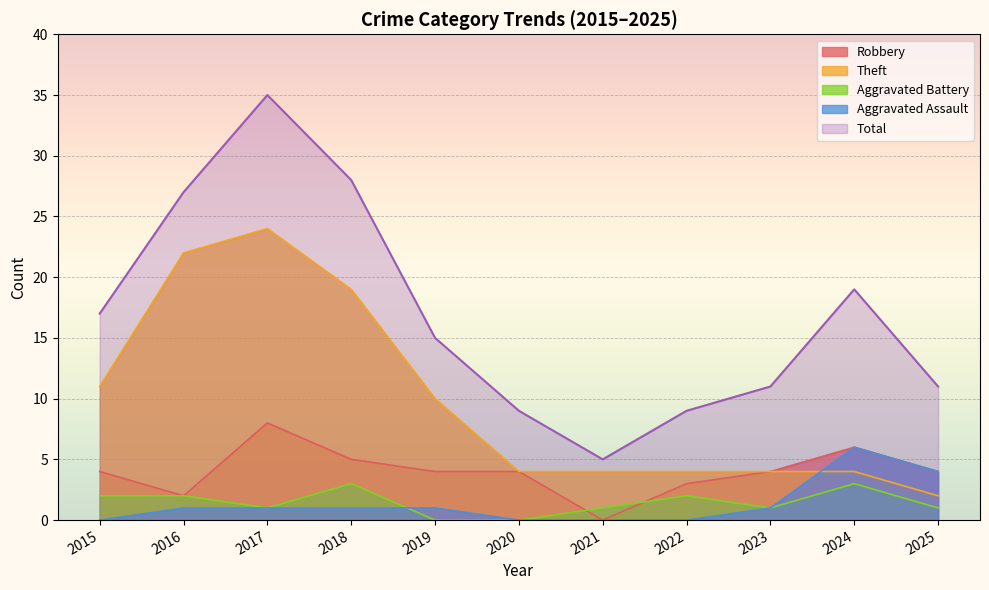

What is the average value of the Total series?

17